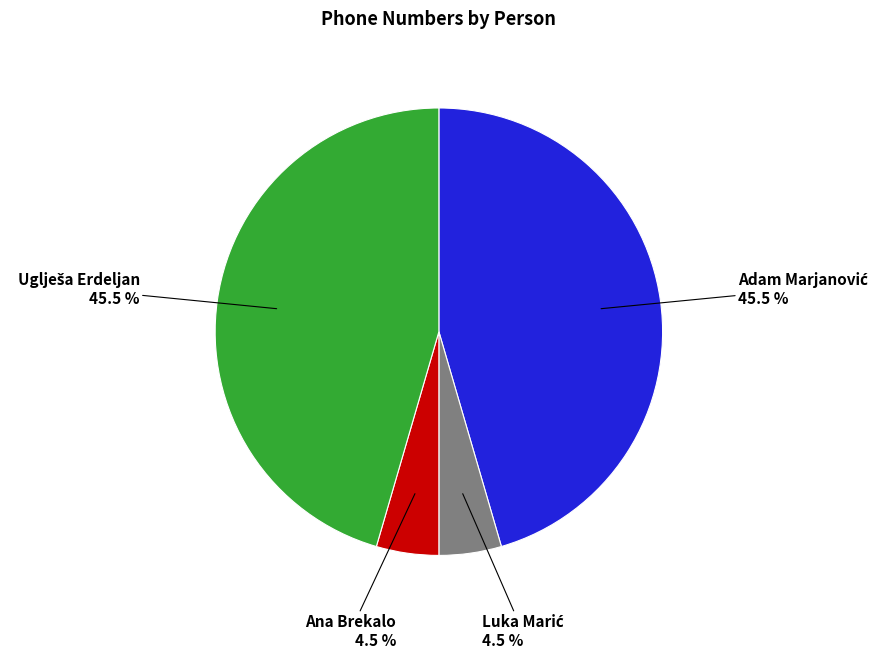

Is there a majority slice in this chart?

No